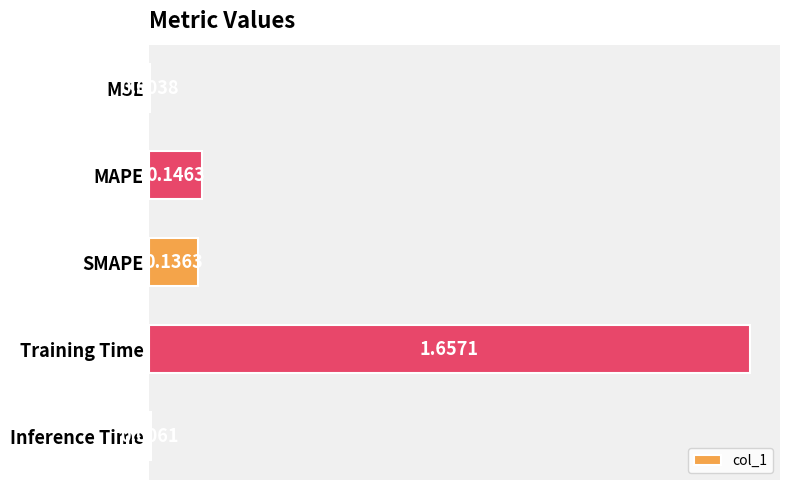

Are the bars grouped side by side (vs. stacked)?

No